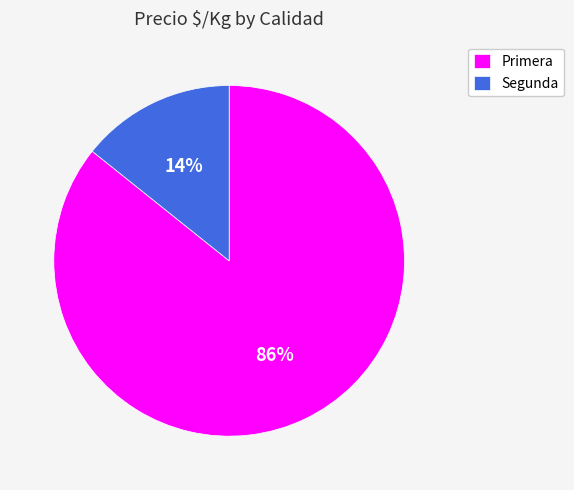

Between Primera and Segunda, which is larger?

Primera